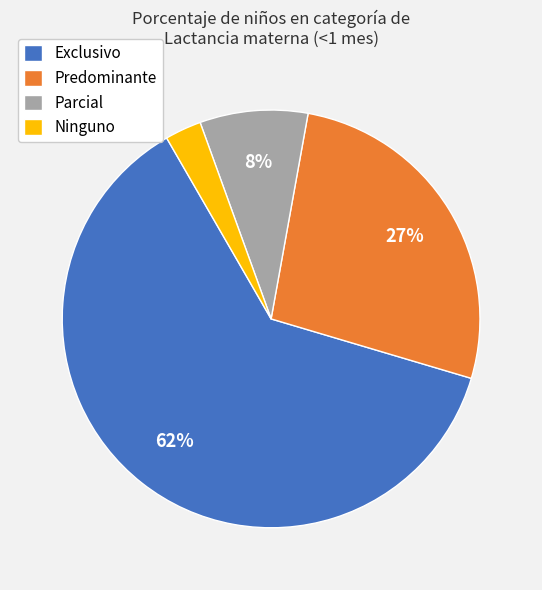

How many slices are in this pie chart?

4